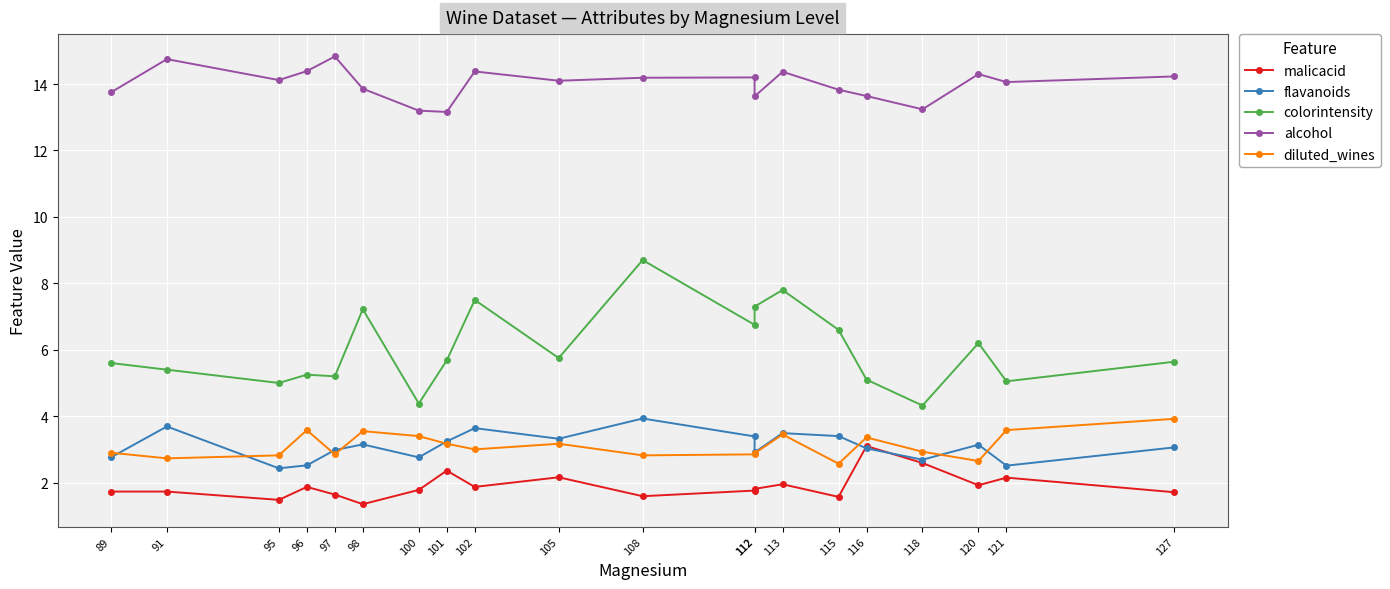

What is the sum of all malicacid values?

38.1